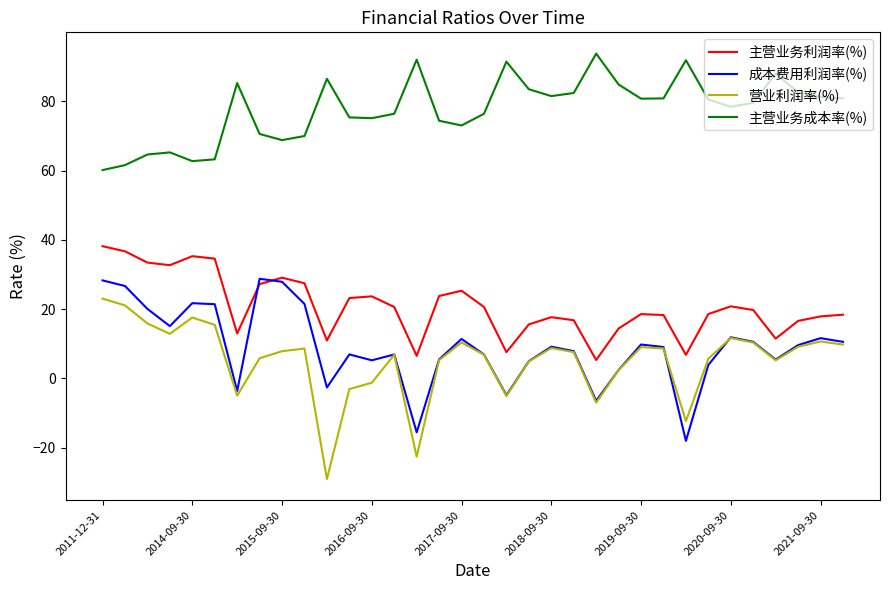

What is the smallest value displayed?

-29.1